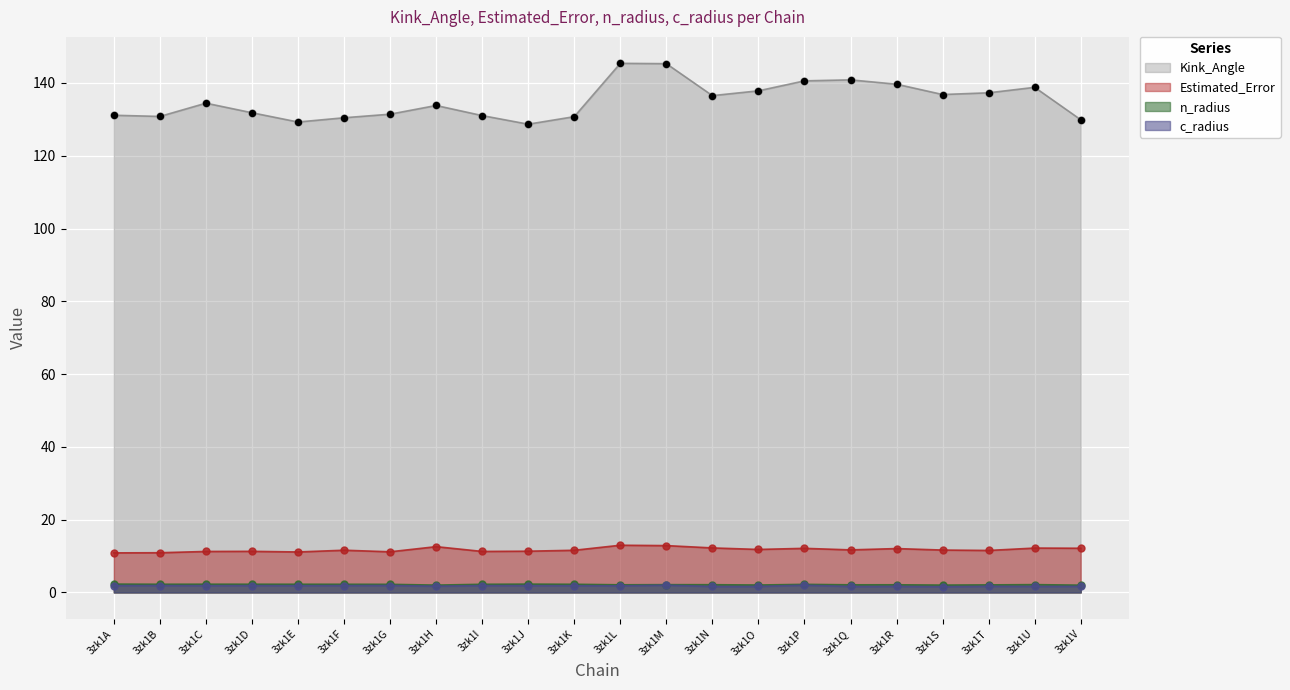

Which series contains the lowest Y value?

c_radius